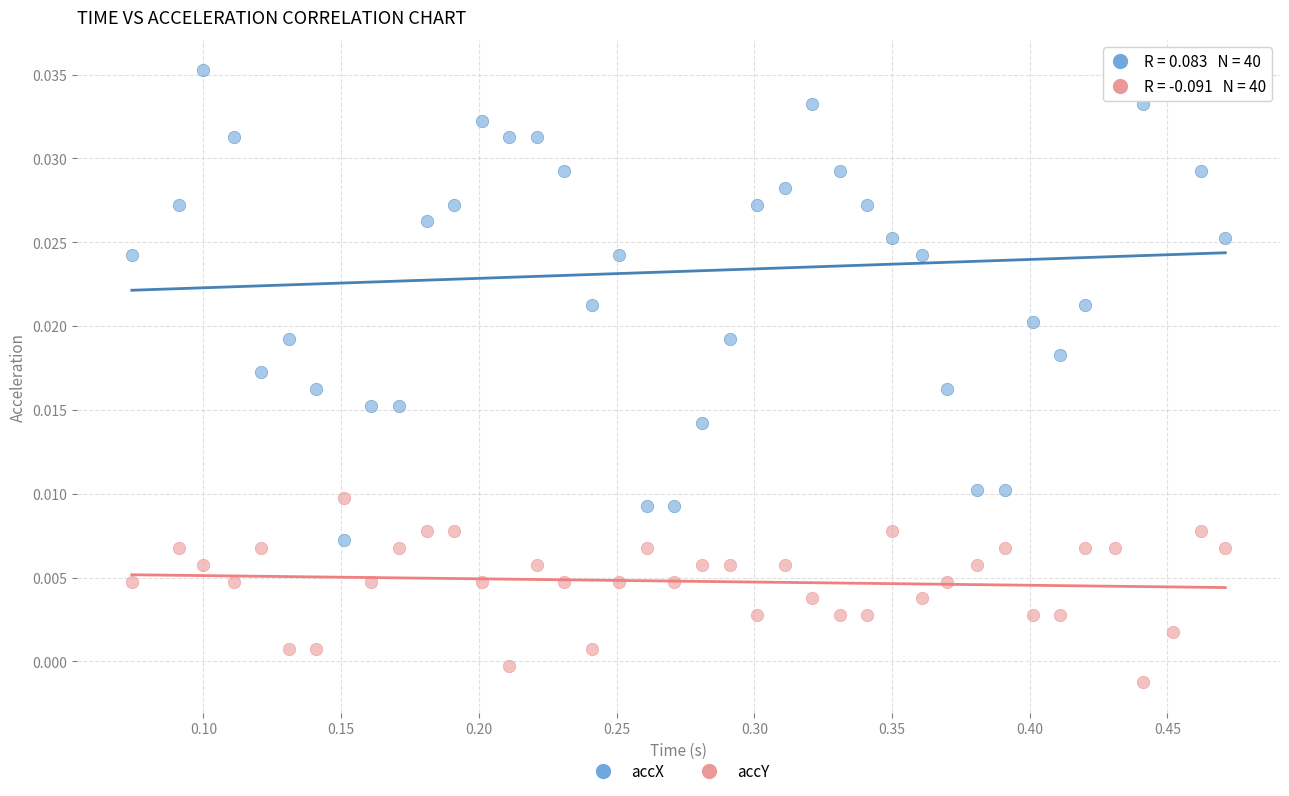

Which series contains the highest Y value?

accX